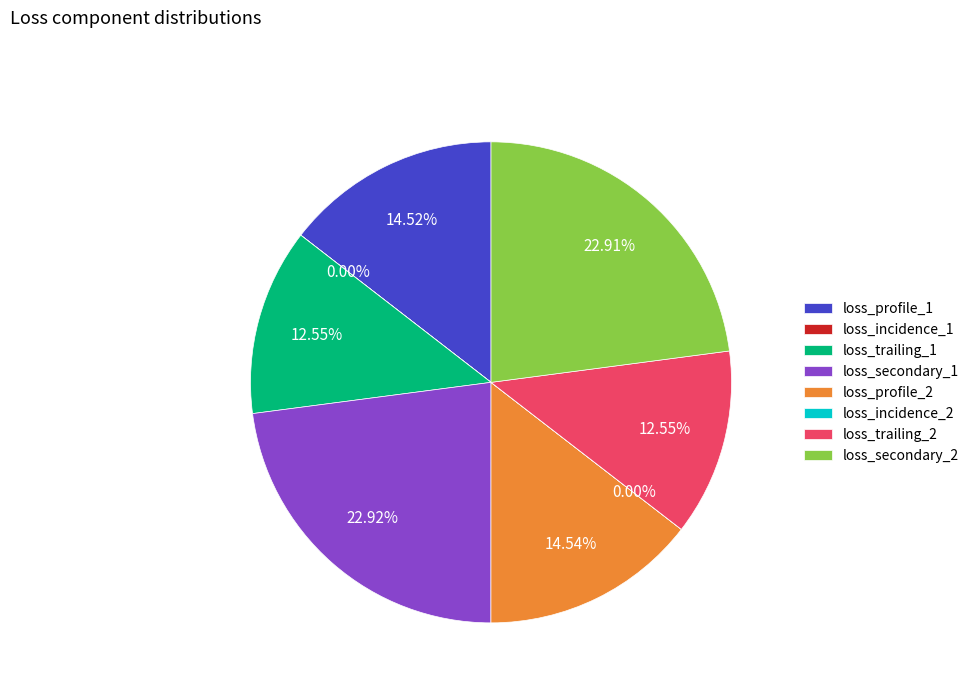

Does loss_secondary_2 account for over 50% of the chart?

No